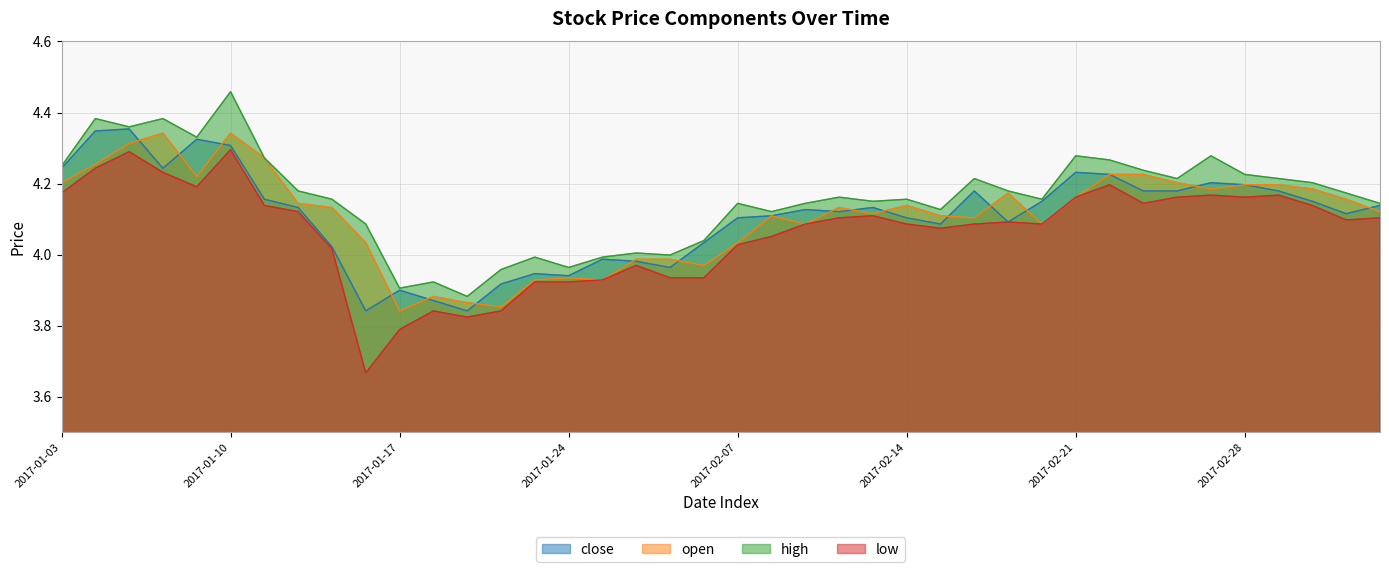

What is the greatest value displayed?

4.5